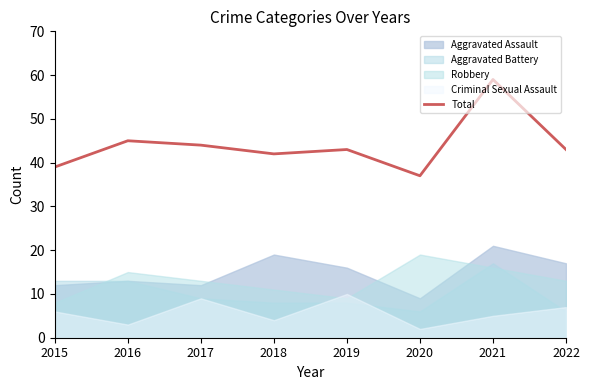

List the labels in order of value, largest first.

2021, 2016, 2017, 2019, 2022, 2018, 2015, 2020